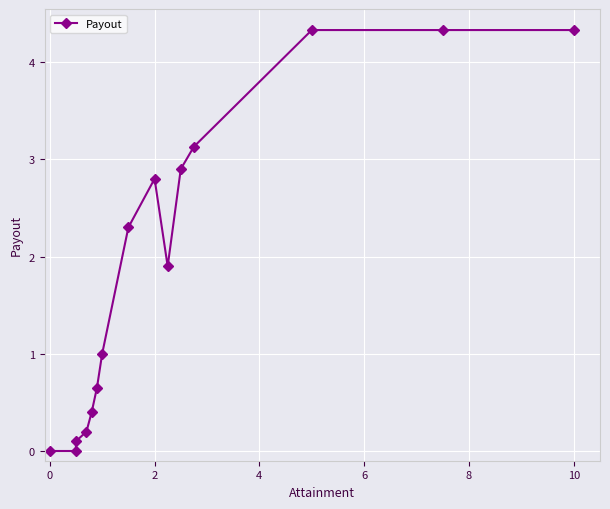

How many lines are shown in the chart?

1